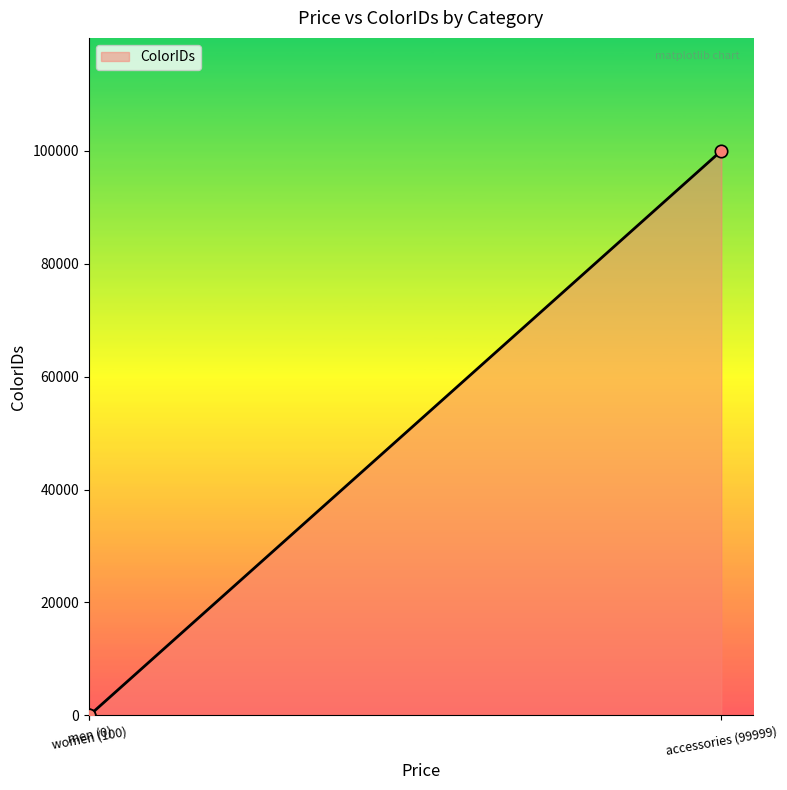

What is the sum of all values?

100000